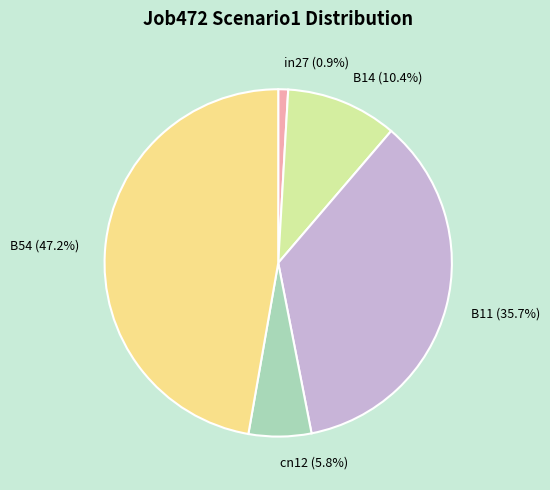

Is it true that cn12 is 17% of the pie?

False